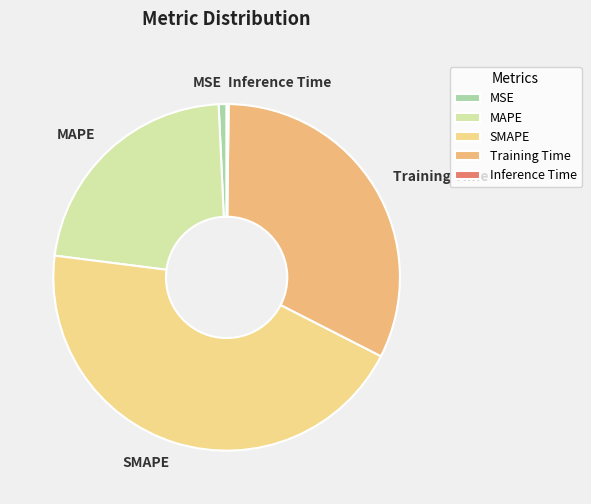

Combined, do Training Time and MSE account for over 50%?

No